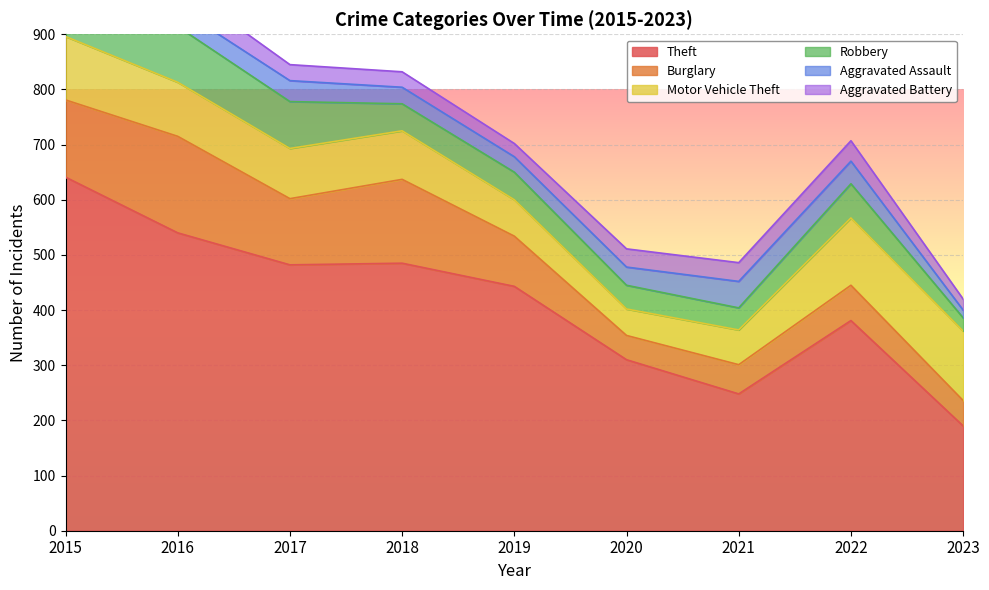

What is the difference between the Aggravated Battery values at 2015 and 2020?

8